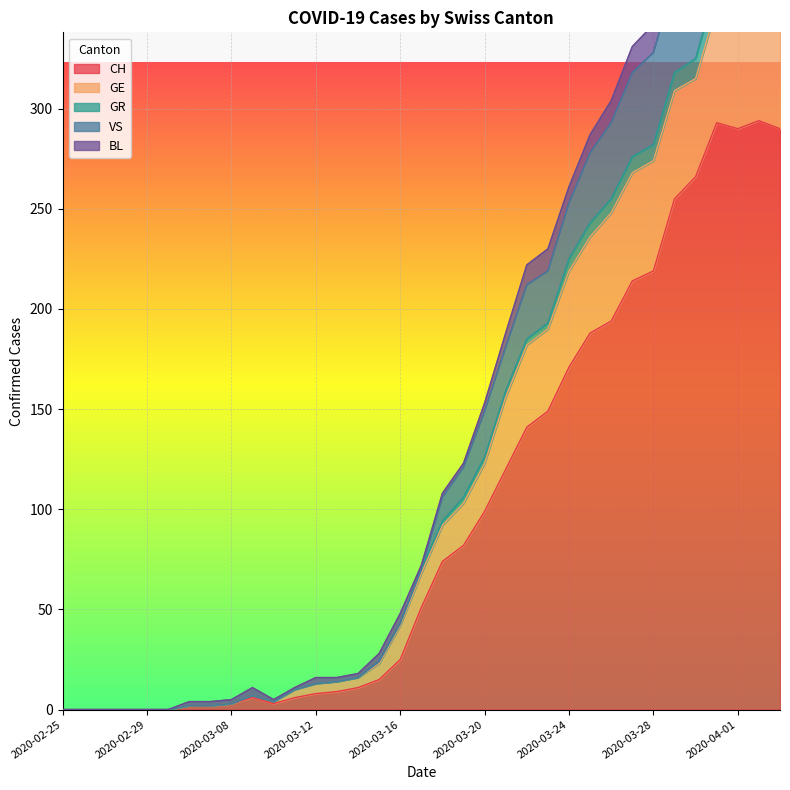

What is the difference between the highest and lowest values at 2020-03-10?

2